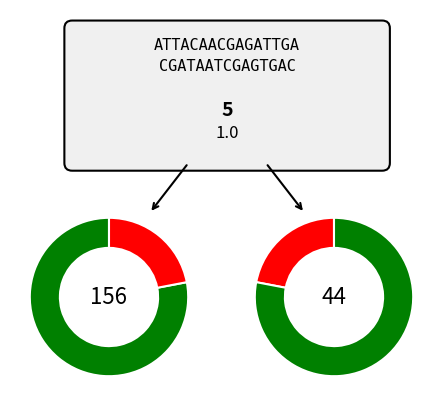

Rank the categories by green_left value from lowest to highest.

2, 1